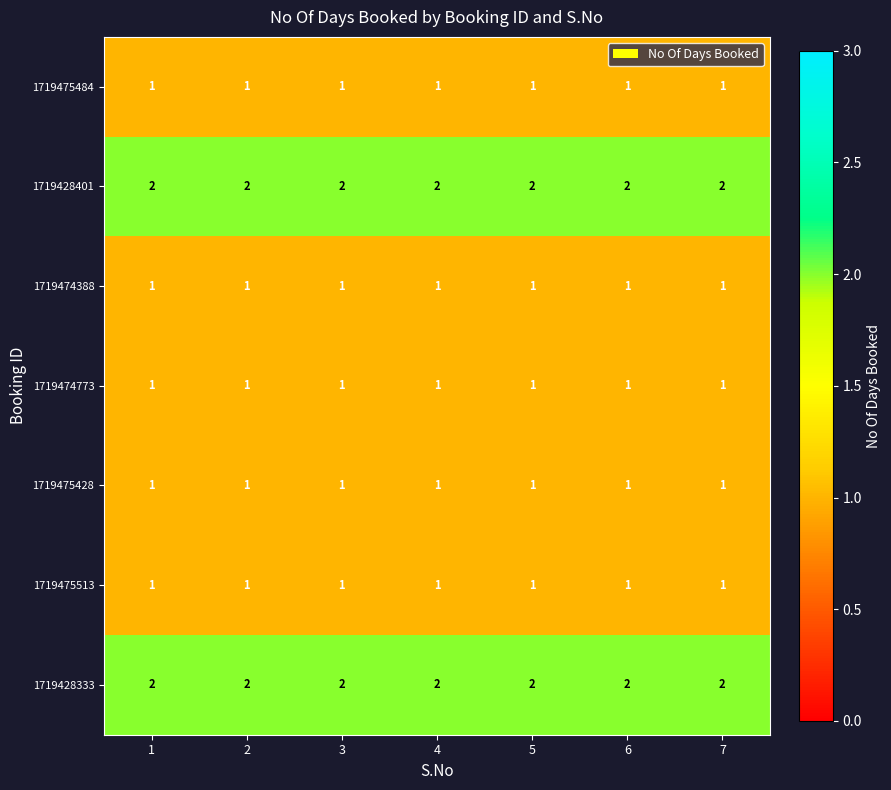

The value of 1719475428 at 7 is 0. True or false?

False